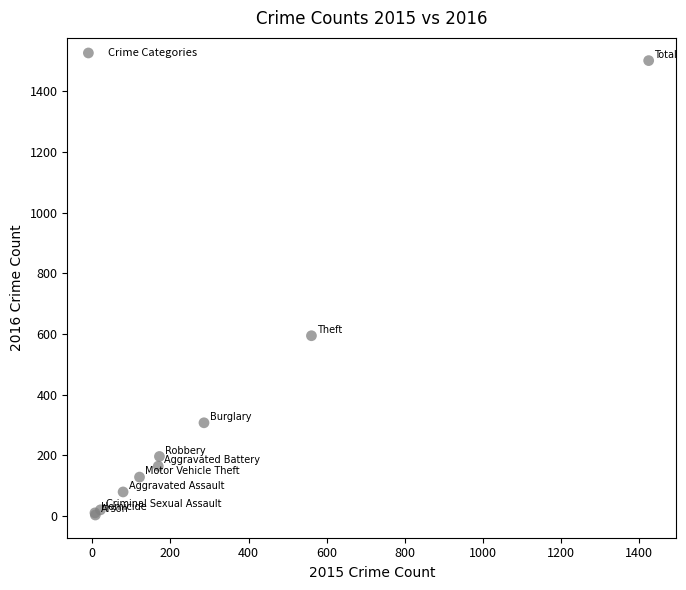

What Y value in the scatter plot is closest to 752?

594